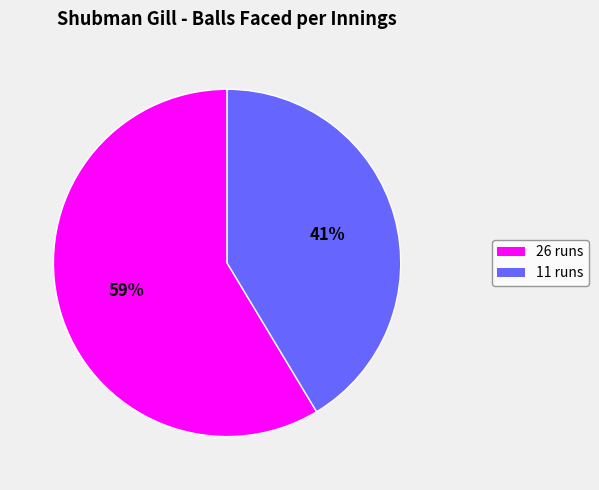

The 11 runs slice represents 41% of the pie. True or false?

True